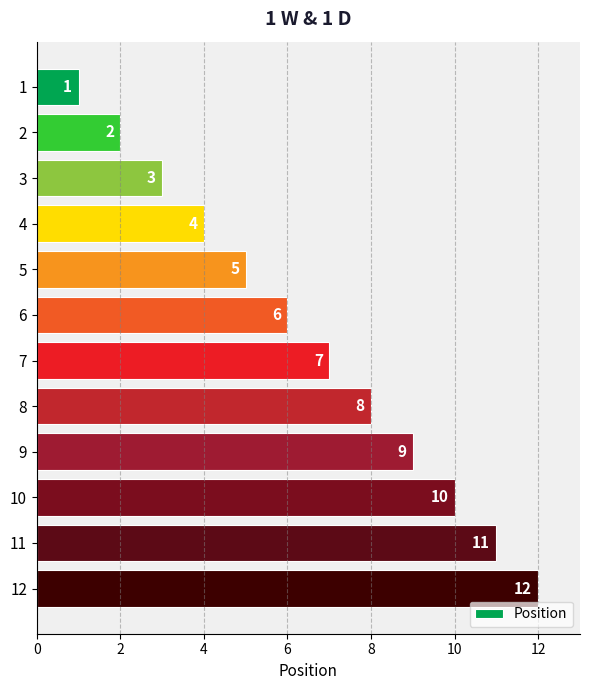

Rank the categories by value from highest to lowest.

12, 11, 10, 9, 8, 7, 6, 5, 4, 3, 2, 1